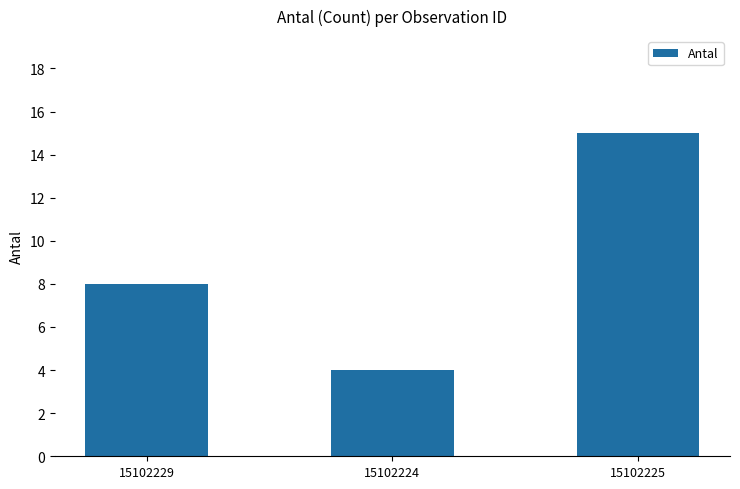

True or false: the data shows 5 at 15102224.

False